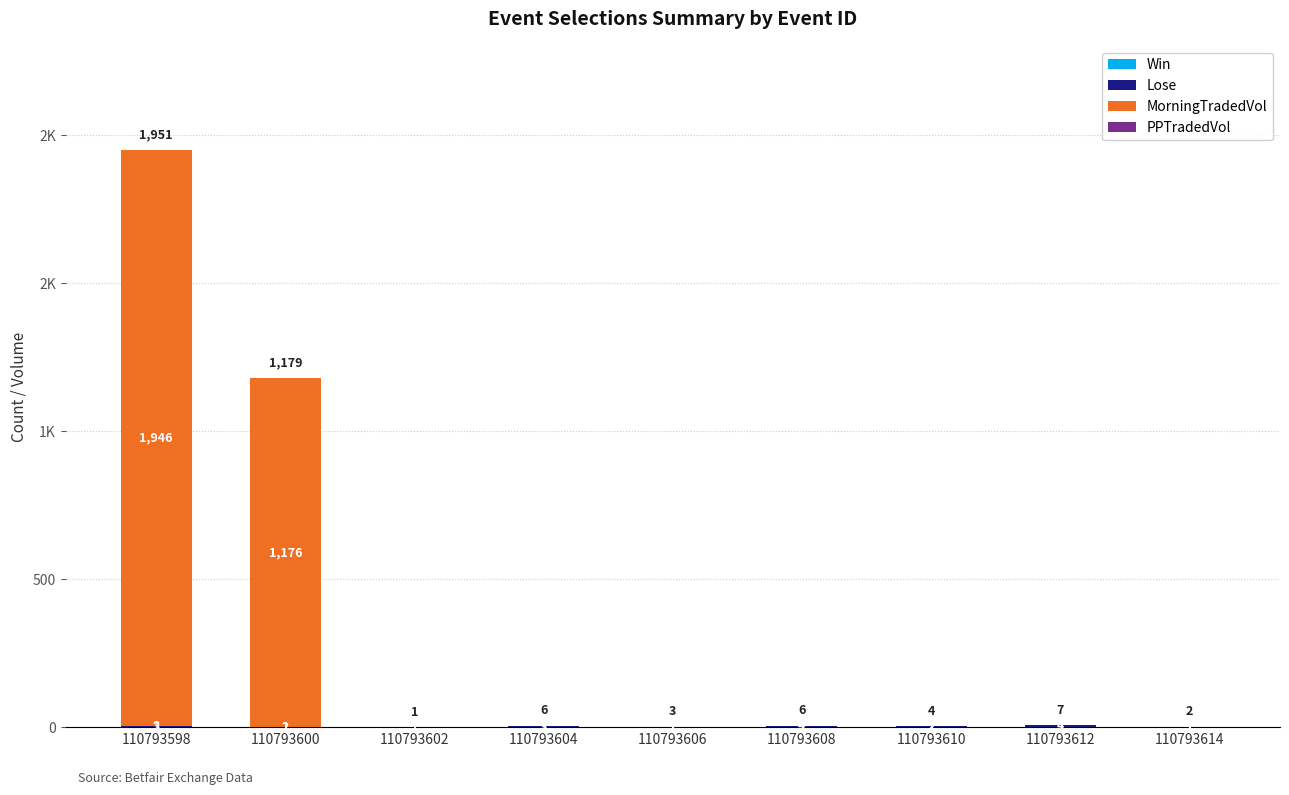

What is the average value of the Win series?

2